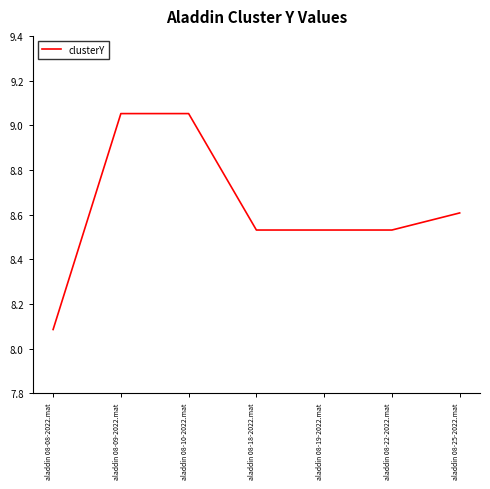

What is the change in value from aladdin 08-09-2022.mat to aladdin 08-22-2022.mat?

-0.5